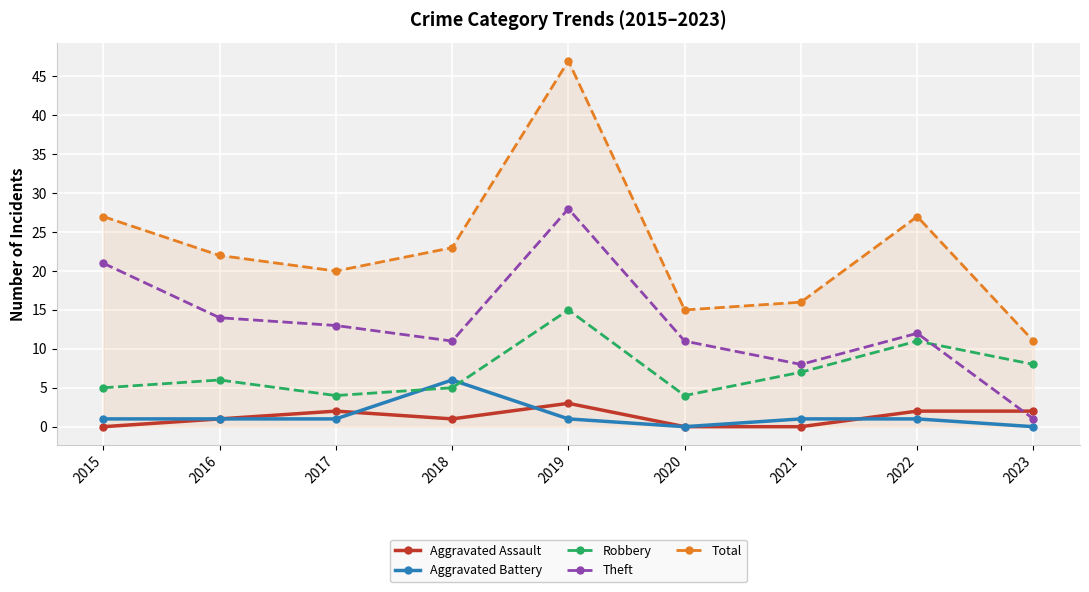

What is the difference between the highest and lowest values at 2015?

27